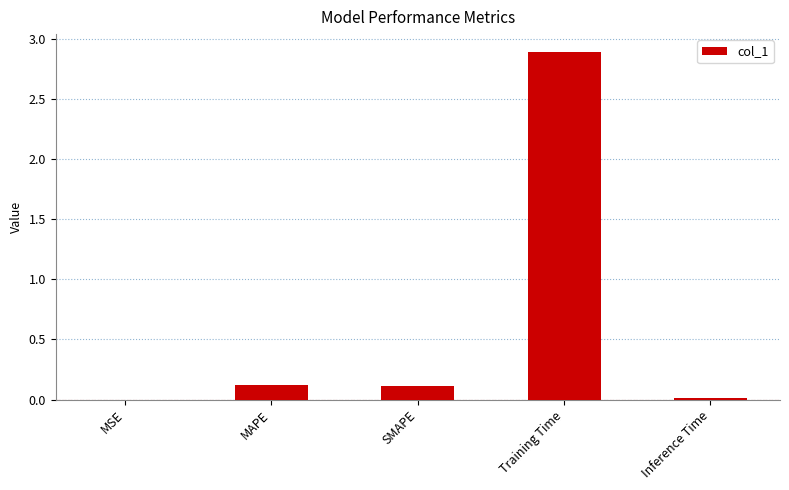

Which has a higher value, Training Time or MAPE?

Training Time